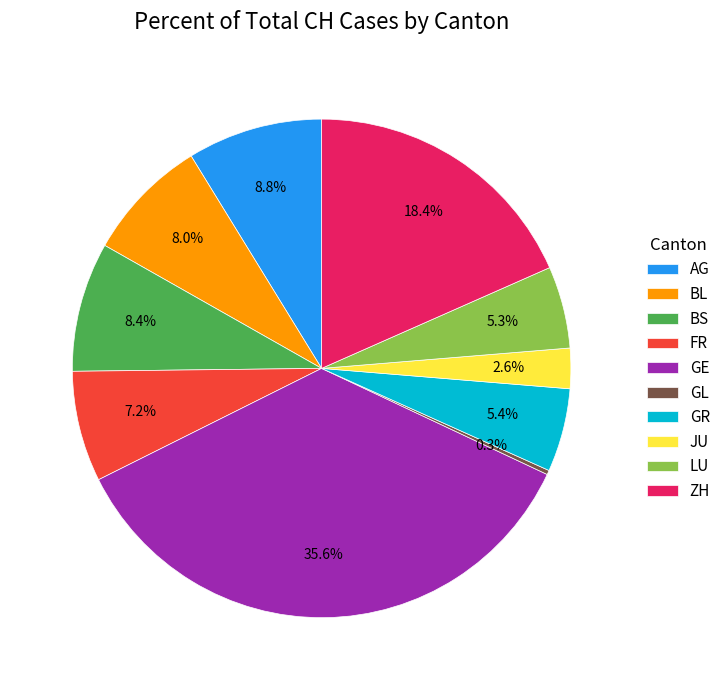

What is the largest slice in the pie chart?

GE